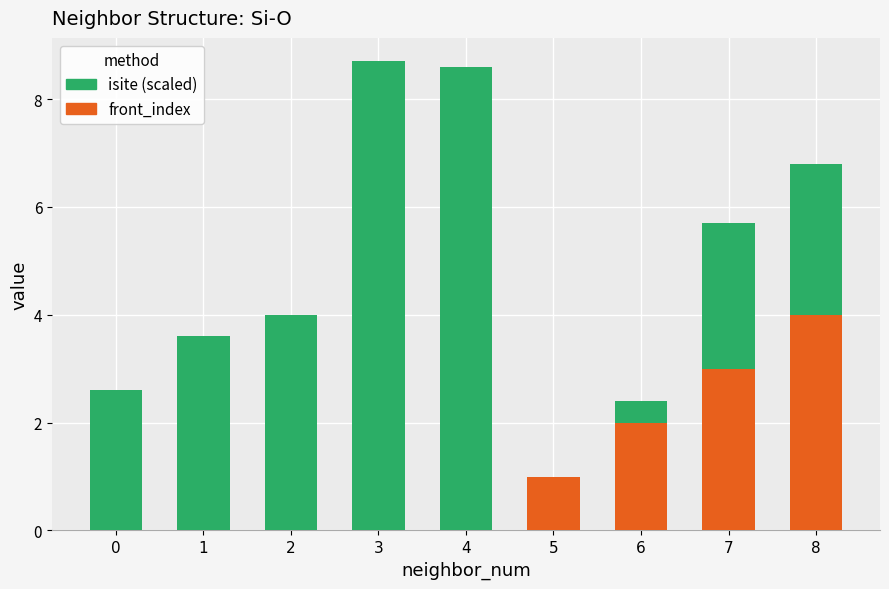

Which category has the highest value in the front_index series?

8